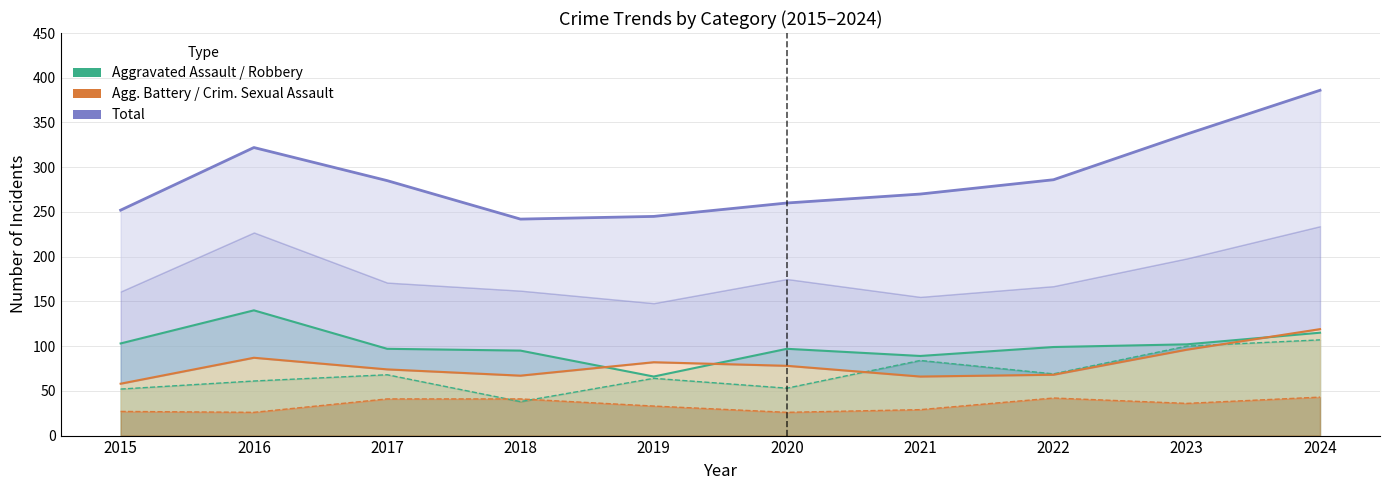

What is the sum of the Criminal Sexual Assault values at 2016 and 2020?

52